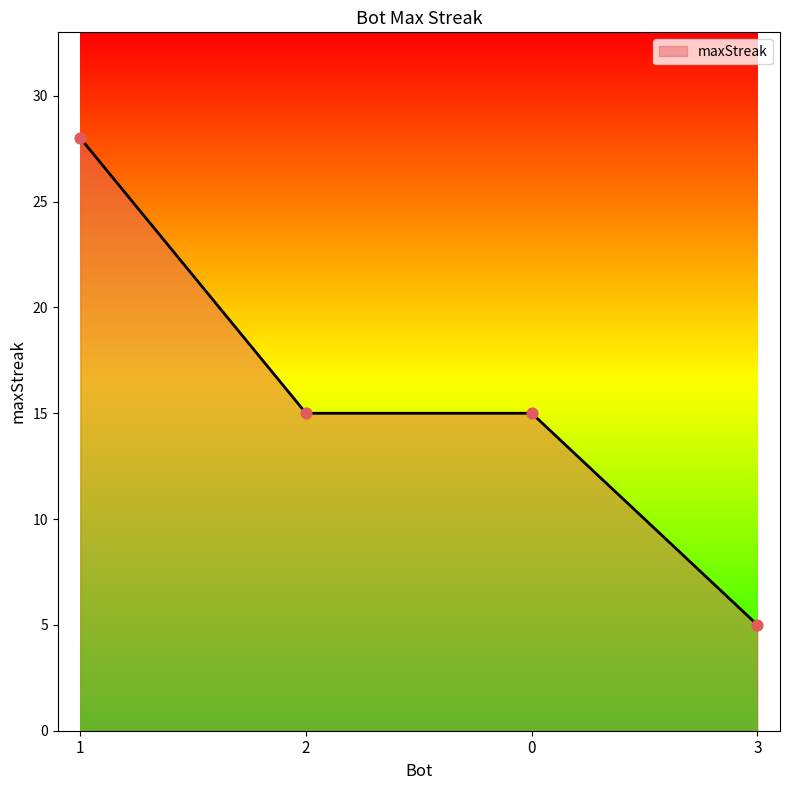

What is the change in value from 1 to 0?

-13